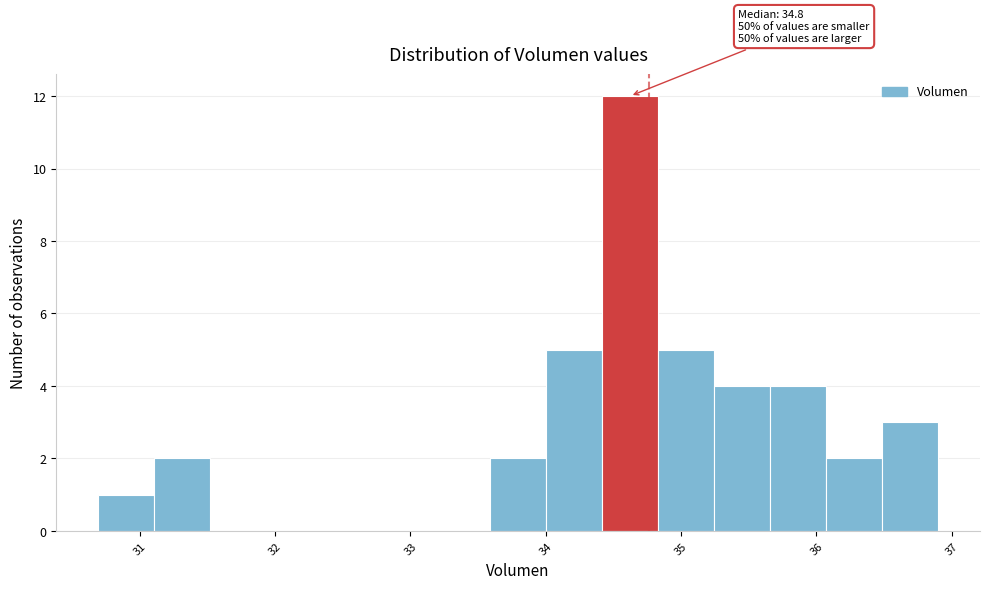

Over which range of the x-axis is the bar tallest?

34.4 to 34.8